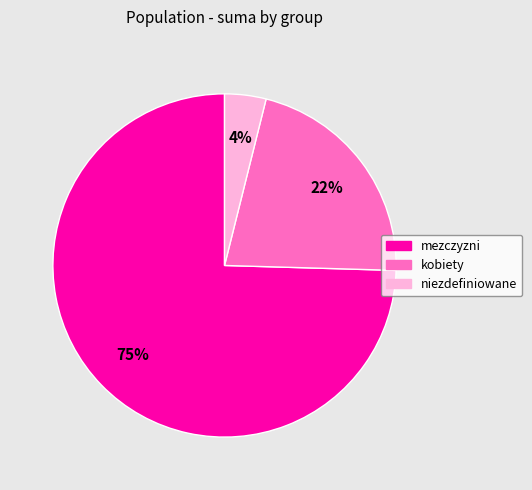

Which slice is the largest?

mezczyzni